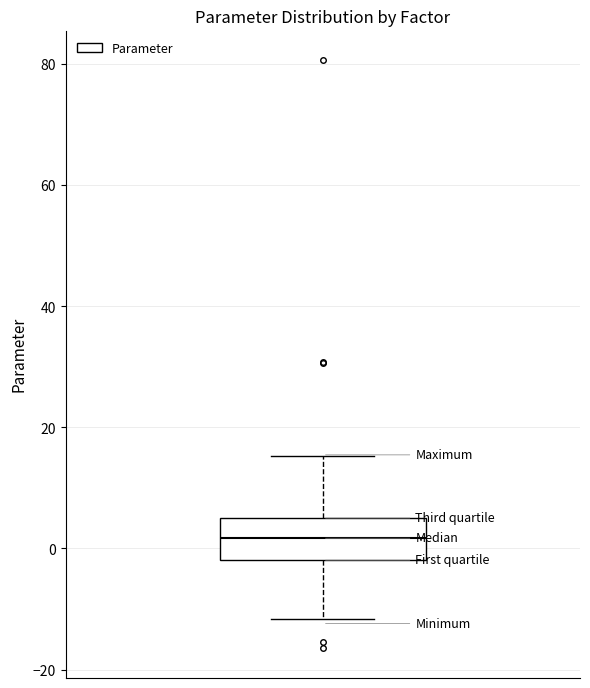

Transcribe this box plot: give where the median line is, the range the box spans, and where the two whiskers end, as read against the y-axis. The values are not printed on the chart, so give them approximately, as read against the axis.

median 2, box -2 to 6, whiskers -12 to 16